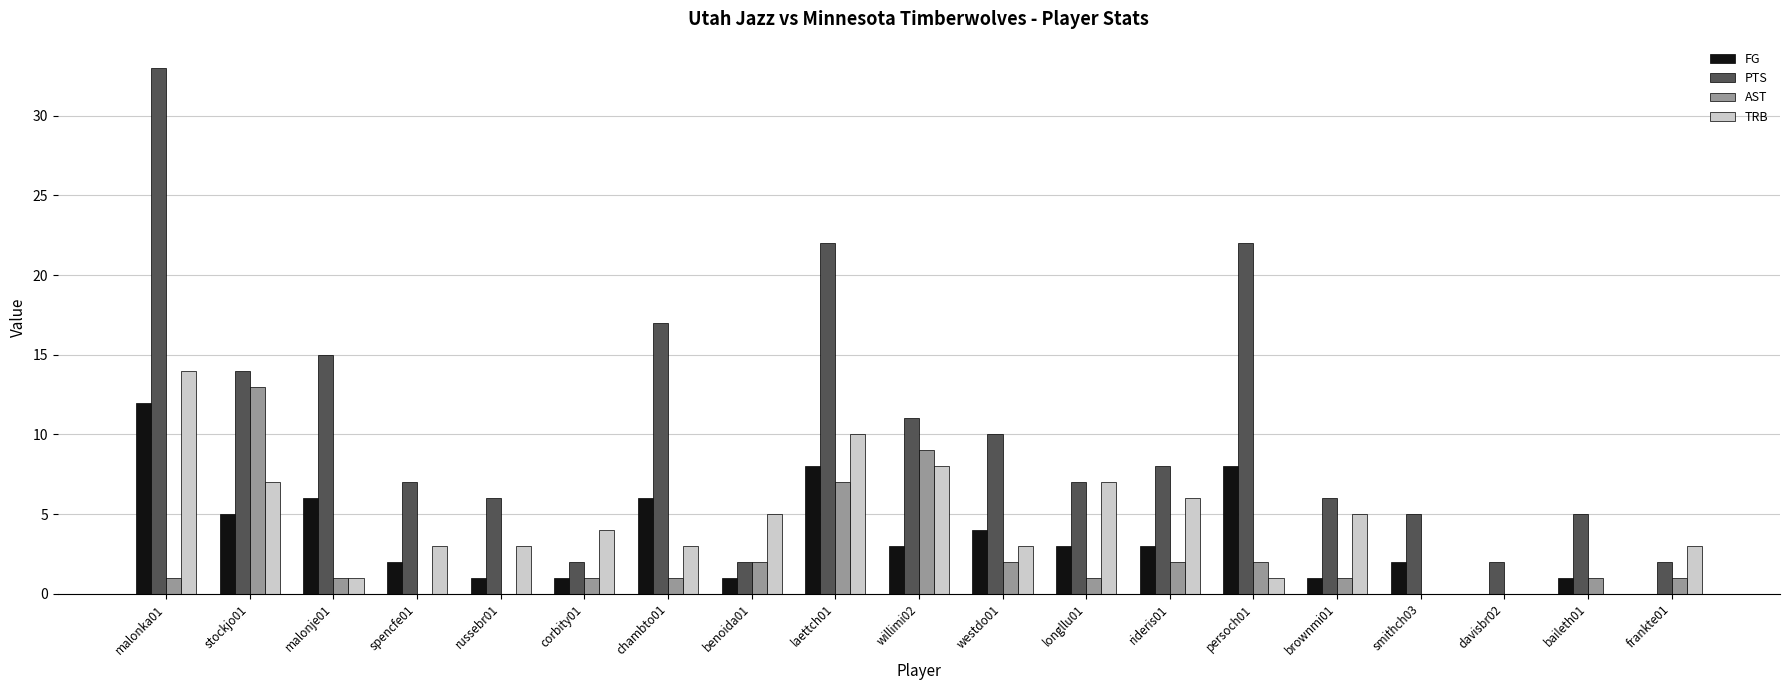

Reading left to right, list all the values displayed in this chart.

FG: 12	5	6	2	1	1	6	1	8	3	4	3	3	8	1	2	0	1	0
PTS: 33	14	15	7	6	2	17	2	22	11	10	7	8	22	6	5	2	5	2
AST: 1	13	1	0	0	1	1	2	7	9	2	1	2	2	1	0	0	1	1
TRB: 14	7	1	3	3	4	3	5	10	8	3	7	6	1	5	0	0	0	3